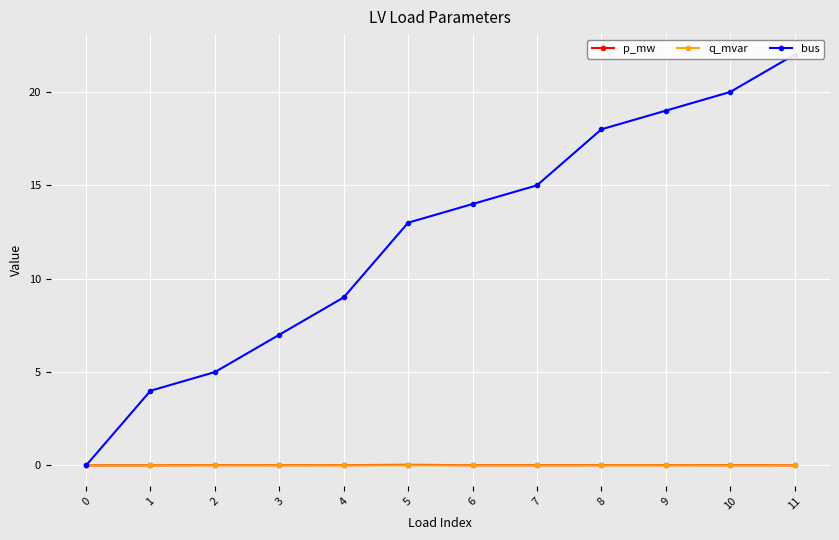

Which series changed the most between 5 and 7?

bus